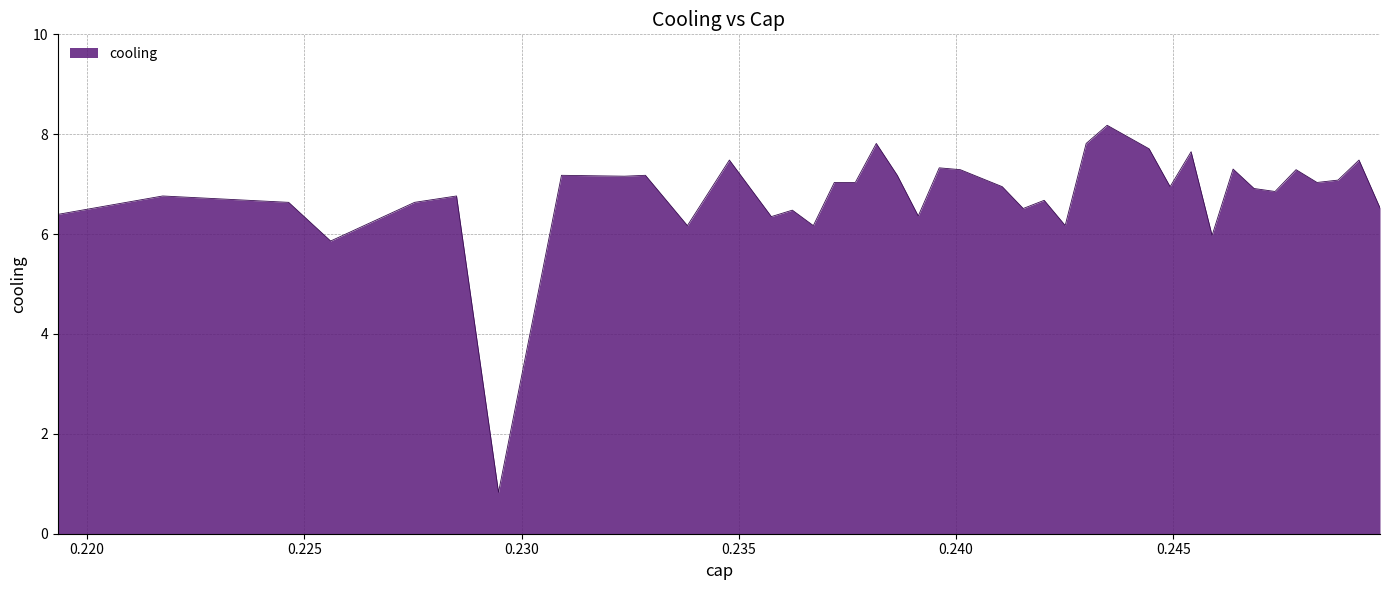

What is the maximum value shown in the chart?

8.2